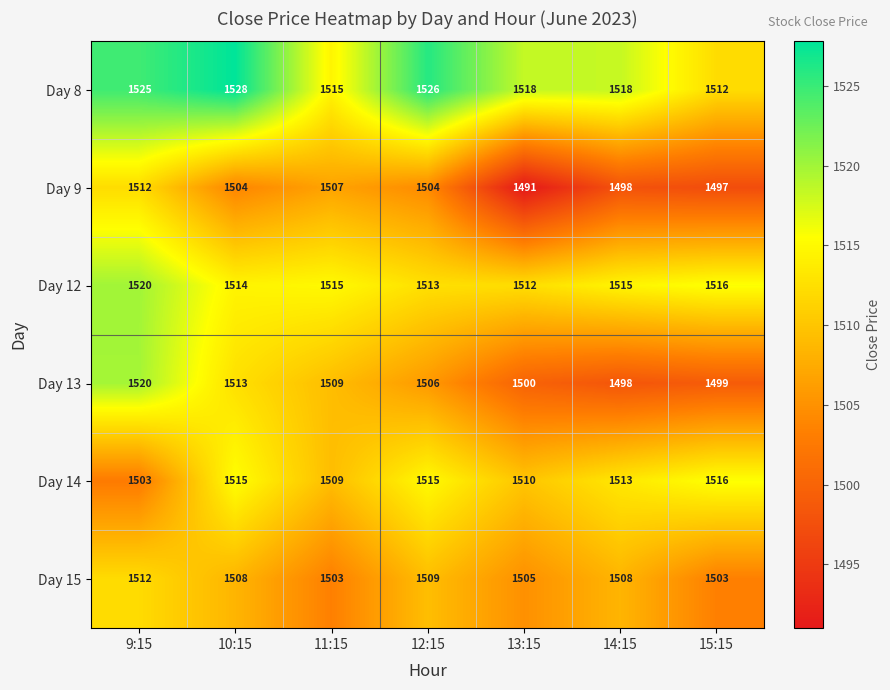

How many Day 15 values are between 1503 and 1509?

6